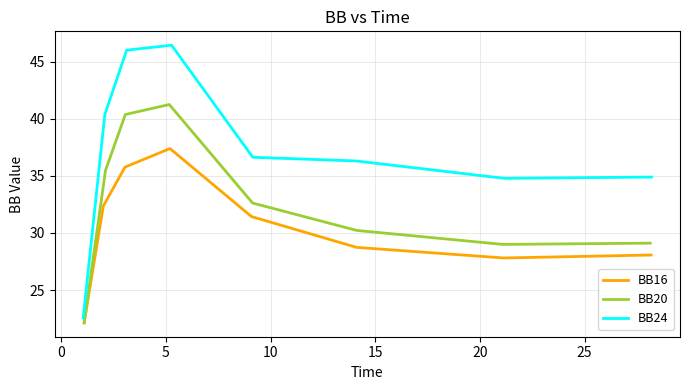

In BB16, how many points are lower than both neighbors (excluding endpoints)?

1